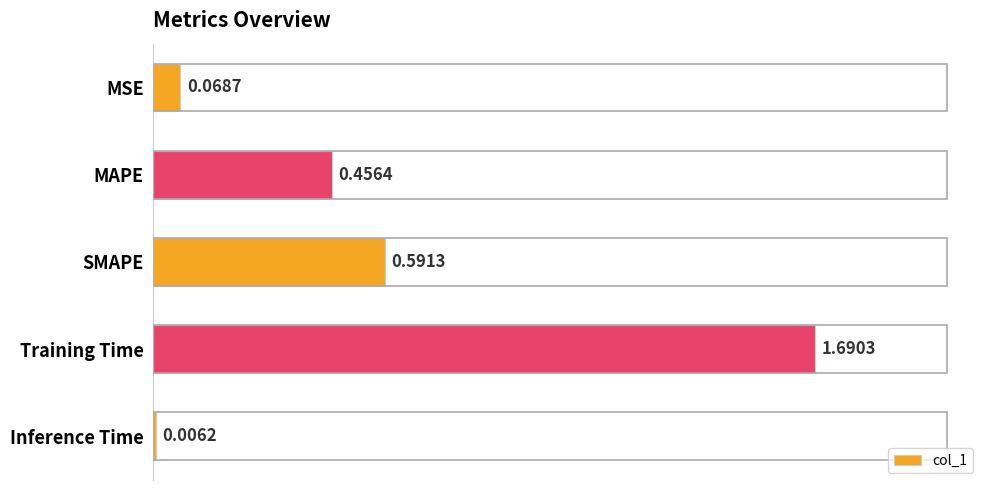

Which category has the highest value across all series?

Training Time